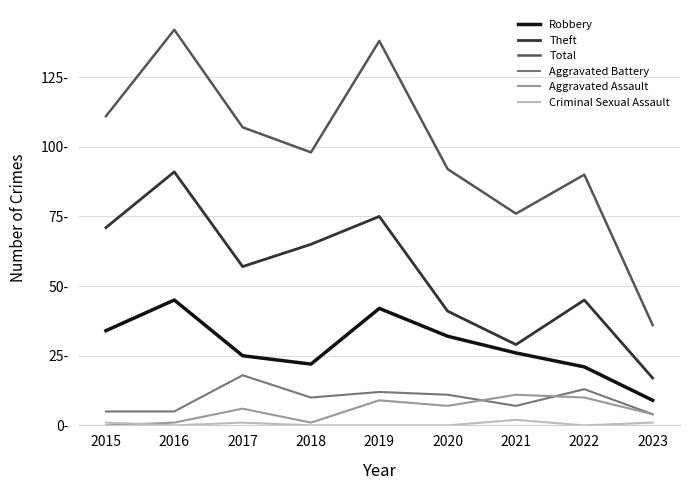

Rank the series at 2016 from lowest to highest value.

Criminal Sexual Assault, Aggravated Assault, Aggravated Battery, Robbery, Theft, Total